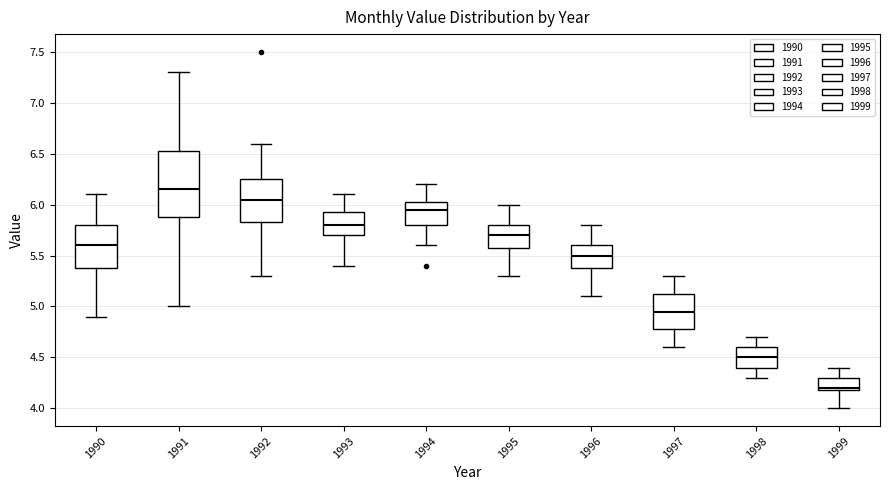

Reading left to right, transcribe this box plot: for each box, give where its median line is, the range the box spans, and where its two whiskers end, as read against the y-axis. The values are not printed on the chart, so give them approximately, as read against the axis.

1990: median 5.60, box 5.40 to 5.80, whiskers 4.90 to 6.10
1991: median 6.15, box 5.90 to 6.55, whiskers 5.00 to 7.30
1992: median 6.05, box 5.85 to 6.25, whiskers 5.30 to 6.60
1993: median 5.80, box 5.70 to 5.95, whiskers 5.40 to 6.10
1994: median 5.95, box 5.80 to 6.05, whiskers 5.60 to 6.20
1995: median 5.70, box 5.60 to 5.80, whiskers 5.30 to 6.00
1996: median 5.50, box 5.40 to 5.60, whiskers 5.10 to 5.80
1997: median 4.95, box 4.80 to 5.15, whiskers 4.60 to 5.30
1998: median 4.50, box 4.40 to 4.60, whiskers 4.30 to 4.70
1999: median 4.20 (just above the box's lower edge), box 4.20 to 4.30, whiskers 4.00 to 4.40